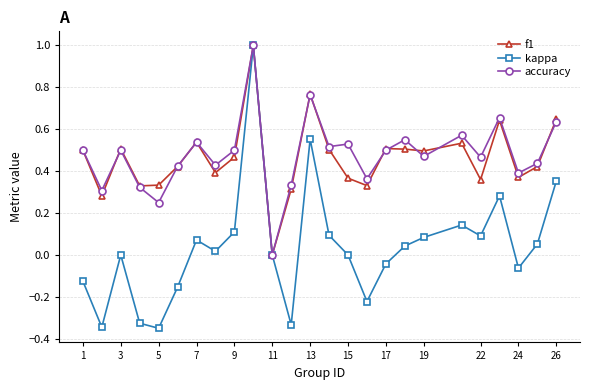

How many positive values does the f1 series have?

24